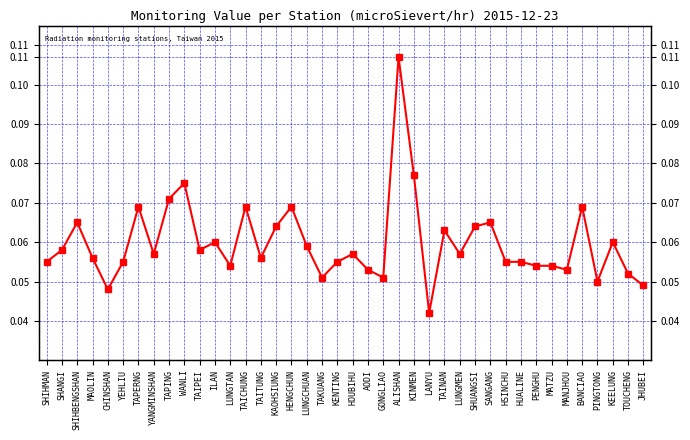

How many points are lower than both their immediate neighbors (excluding endpoints)?

11